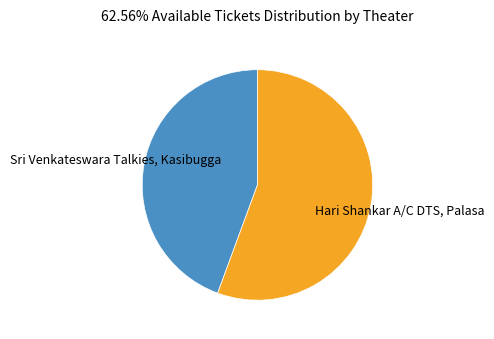

Is the sum of Hari Shankar A/C DTS, Palasa and Sri Venkateswara Talkies, Kasibugga greater than half?

Yes